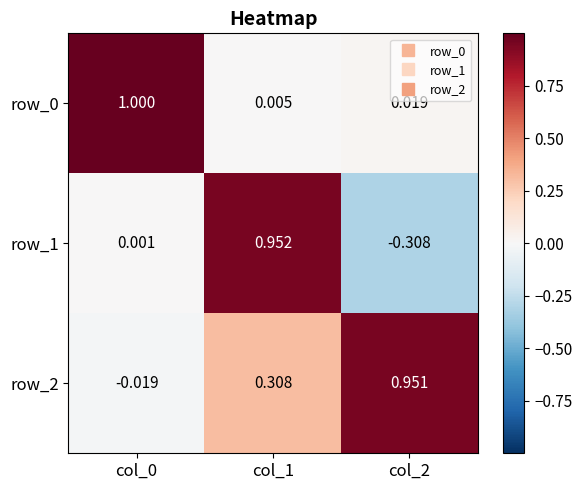

Is the value of row_0 at col_2 greater than the value of row_1 at col_1?

No